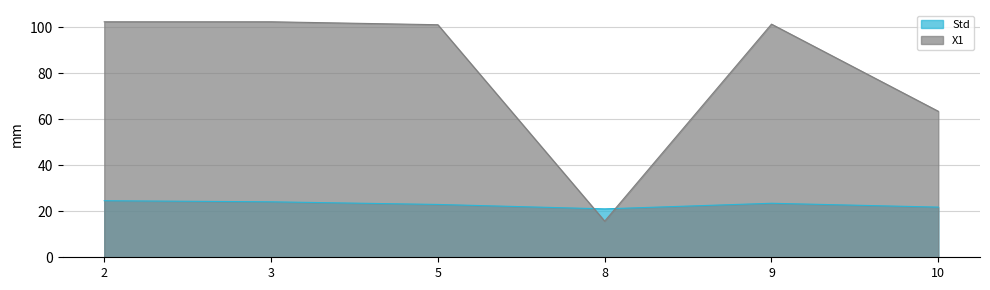

True or false: Std and X1 cross at least once.

True